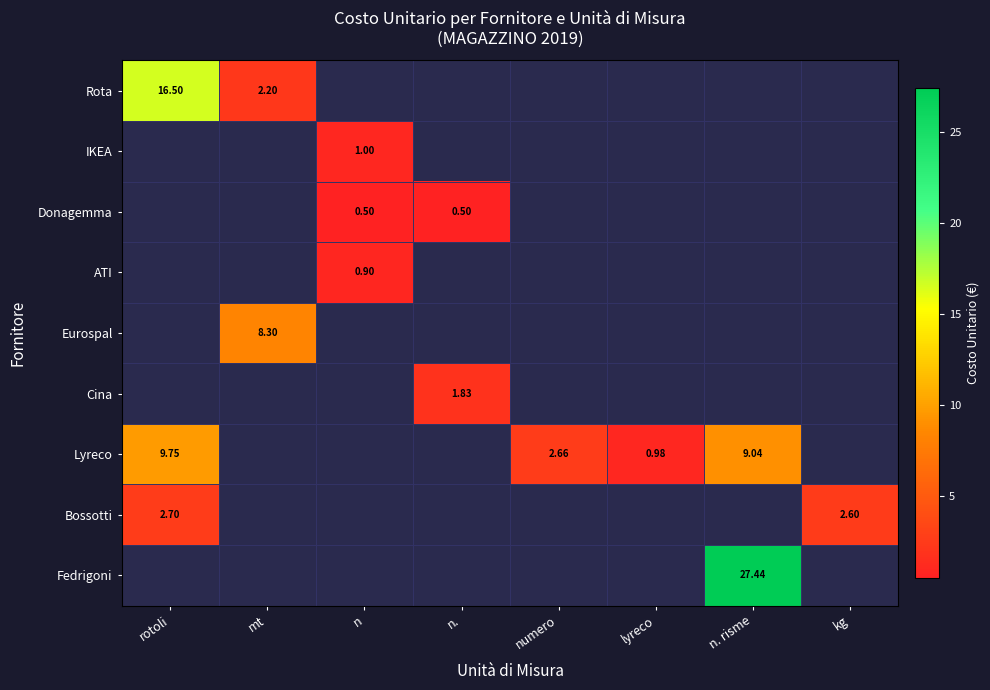

List the series in order of their peak value, highest first.

Fedrigoni, Rota, Lyreco, Eurospal, Bossotti, Cina, IKEA, ATI, Donagemma